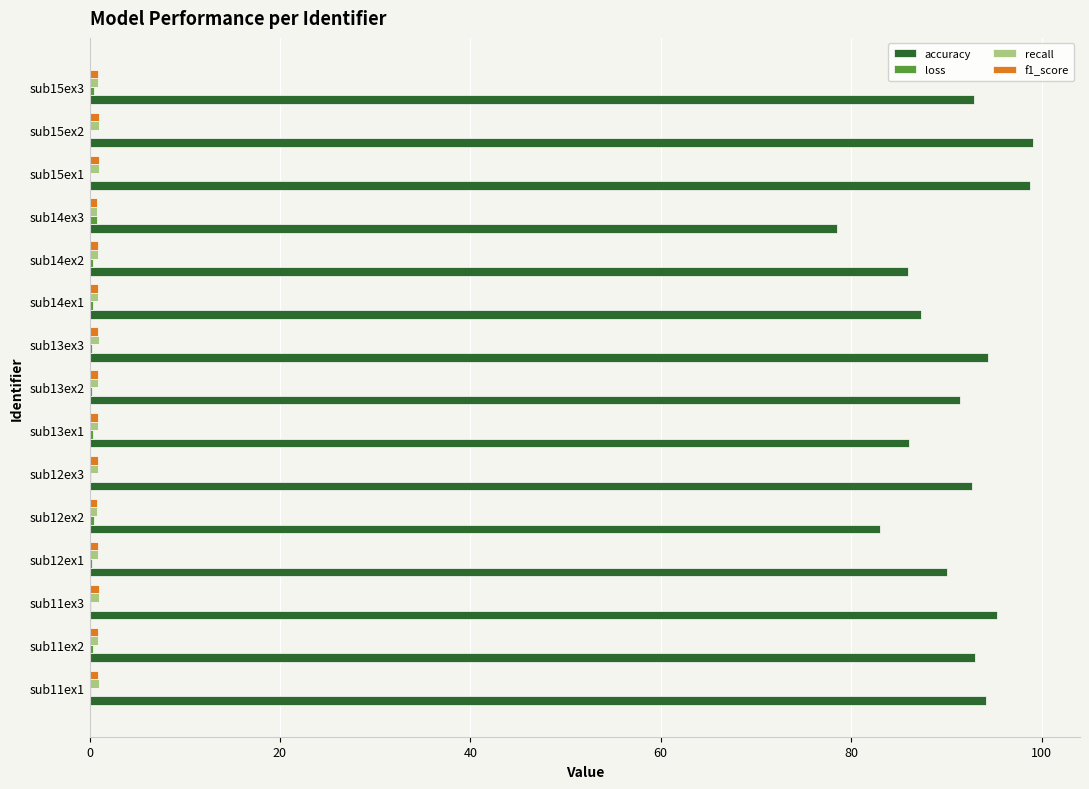

What is the highest value of the accuracy series?

99.1